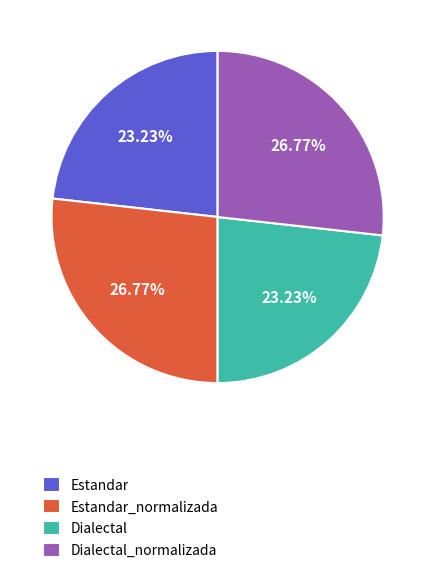

Is there any slice that represents more than half of the pie?

No